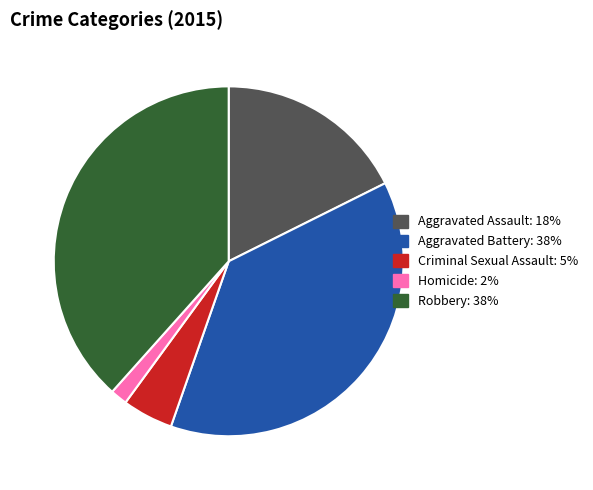

Does Aggravated Battery account for over 50% of the chart?

No